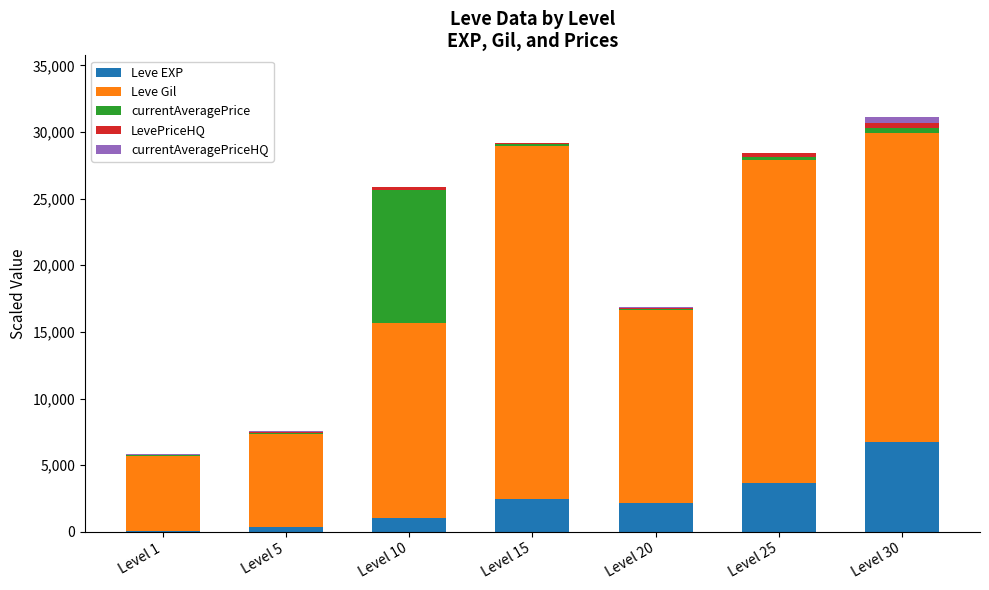

Are the bars grouped side by side (vs. stacked)?

No